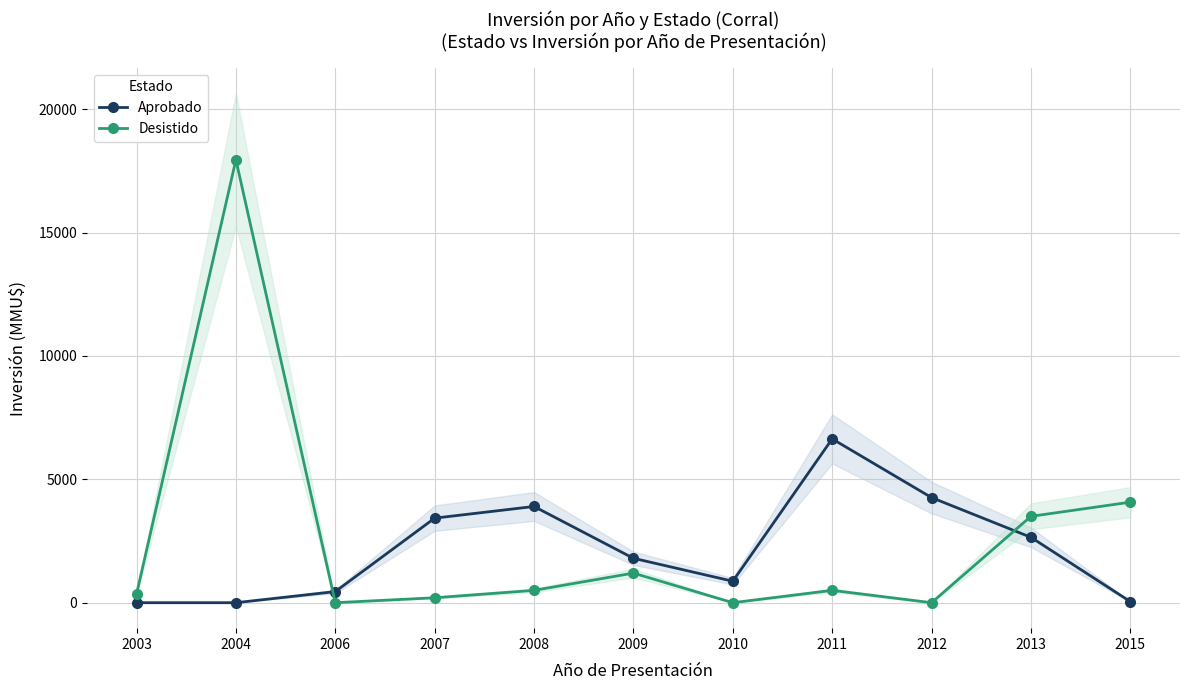

What is the difference between the Aprobado values at 2015 and 2013?

2605